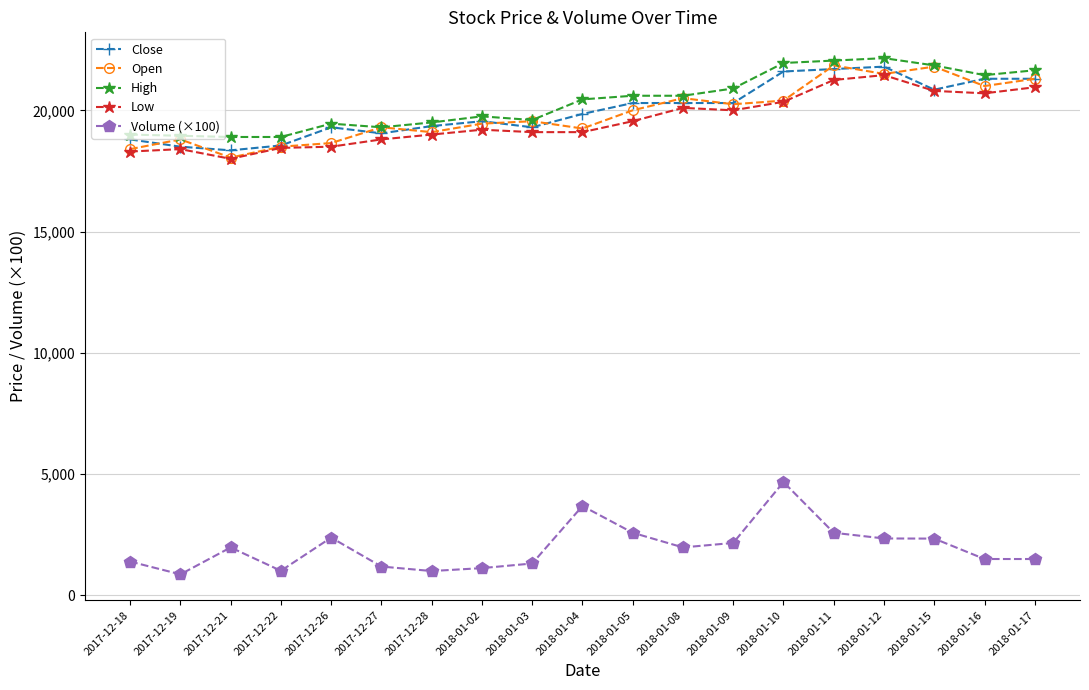

True or false: Open and Volume (×100) cross at least once.

False